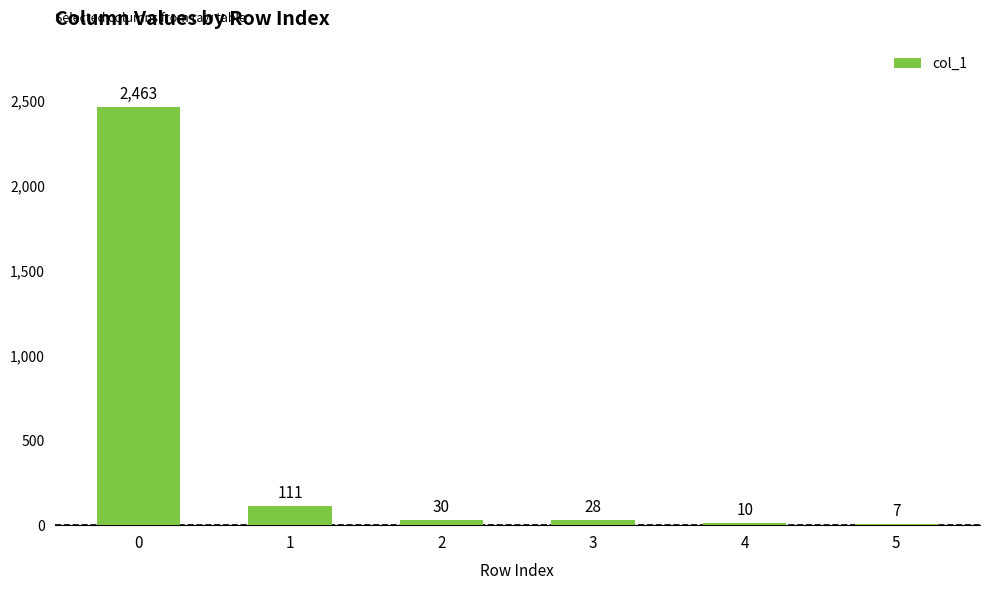

How many categories are shown in the chart?

6